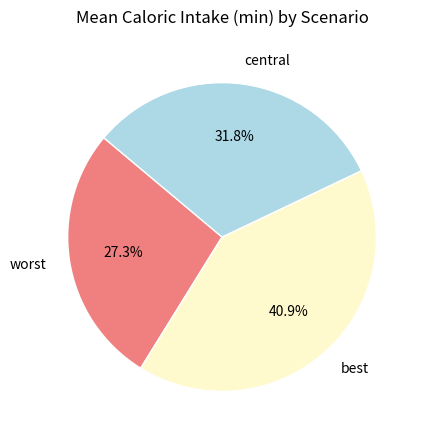

Does central represent more than half of the total?

No